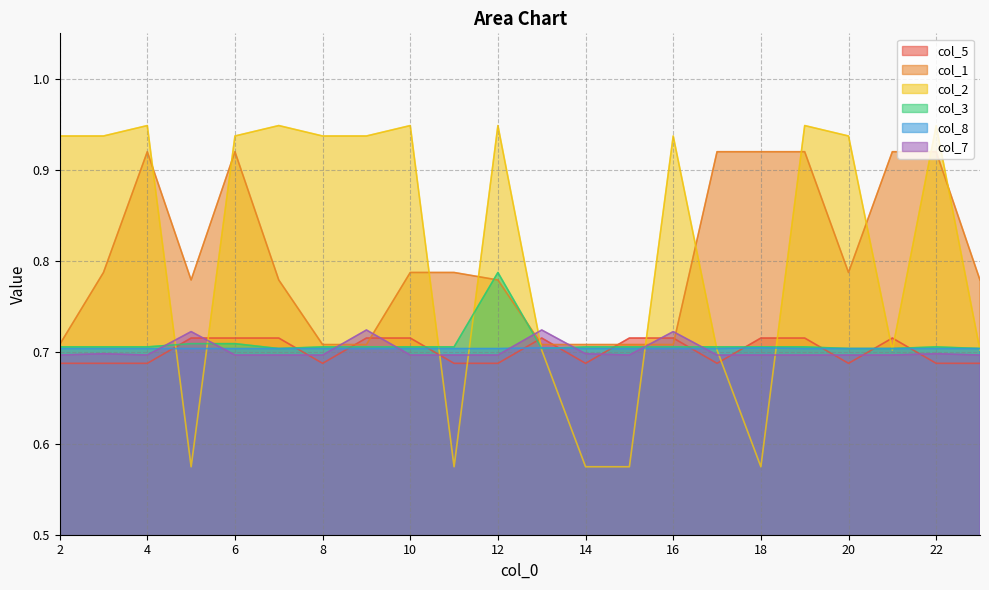

What is the total value across all series at 15?

4.1